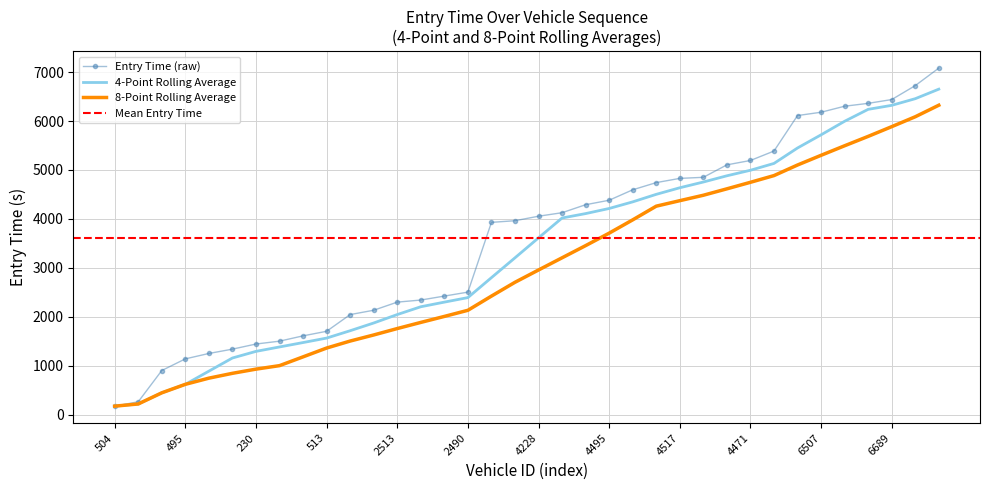

Which label corresponds to the largest value in the chart?

6492